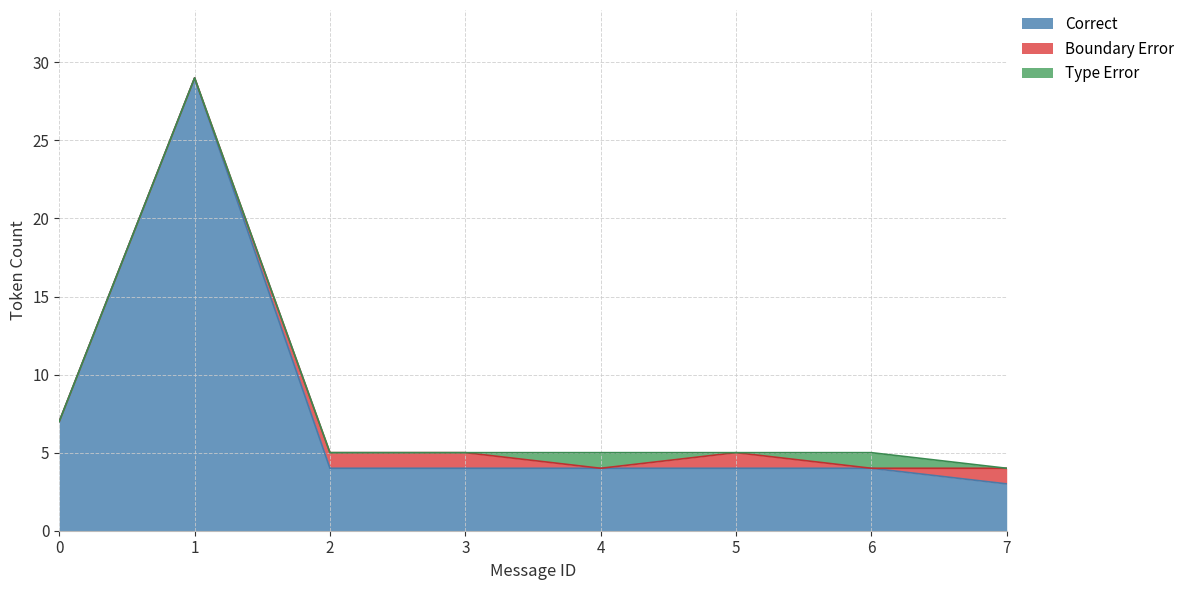

What are all the series names shown in the legend?

Correct, Boundary Error, Type Error